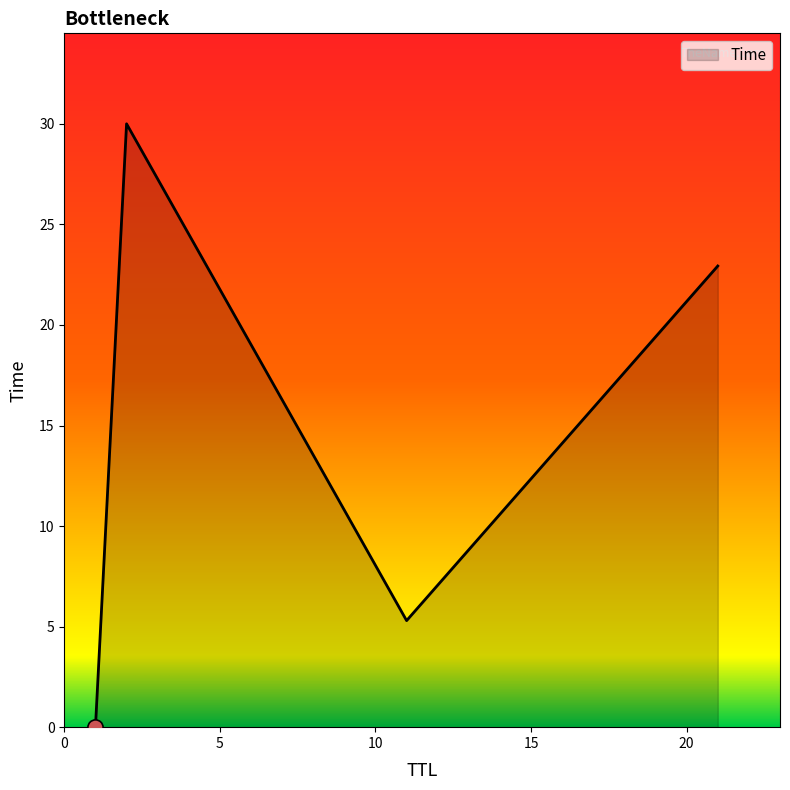

What is the average value?

14.6